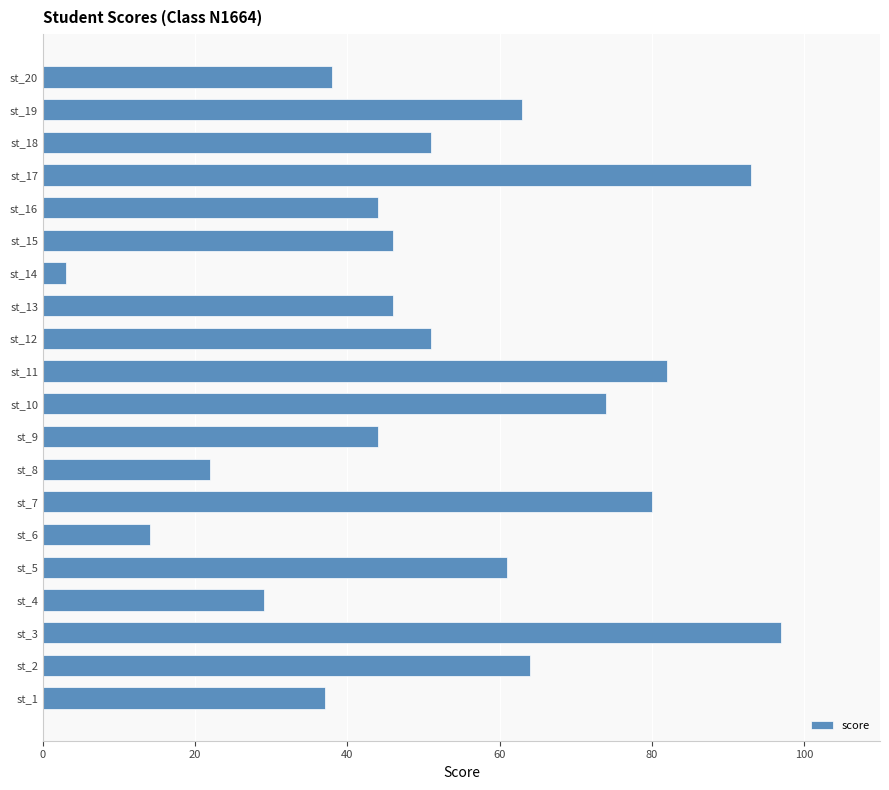

What is the minimum value shown in the chart?

3